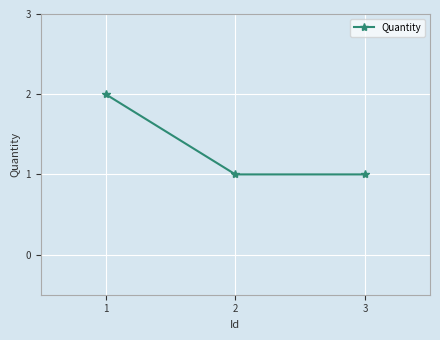

What is the maximum value shown in the chart?

2